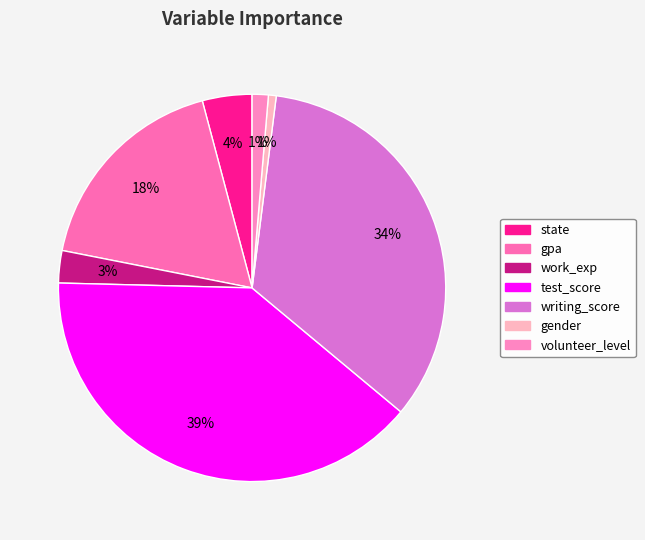

Which slice is the smallest?

gender